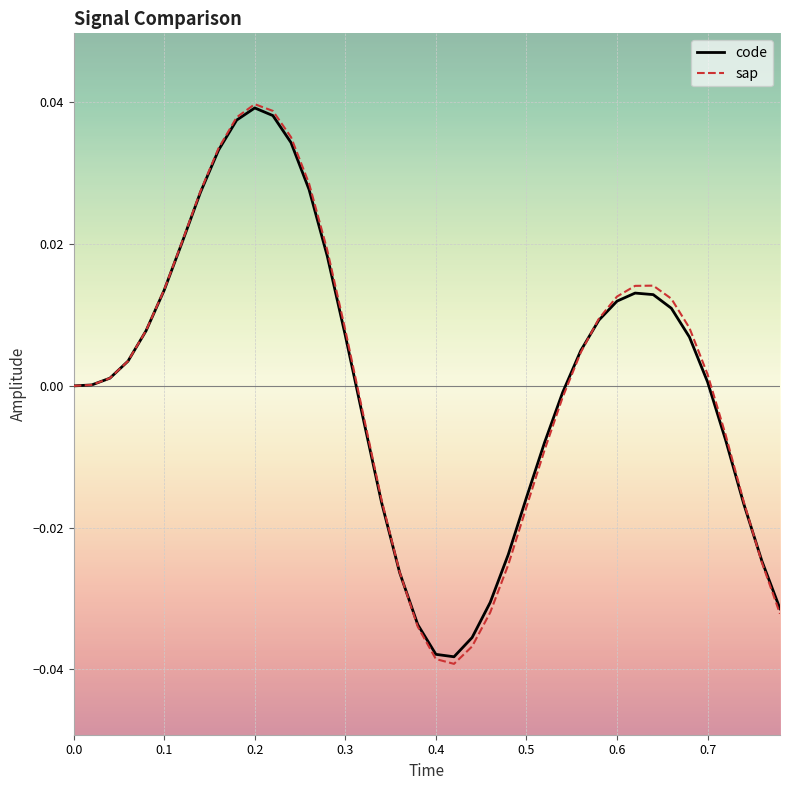

What are all the series names shown in the legend?

code, sap